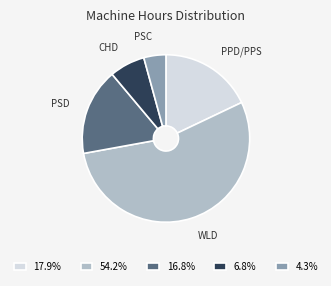

Combined, do 6.8% and 54.2% account for over 50%?

Yes